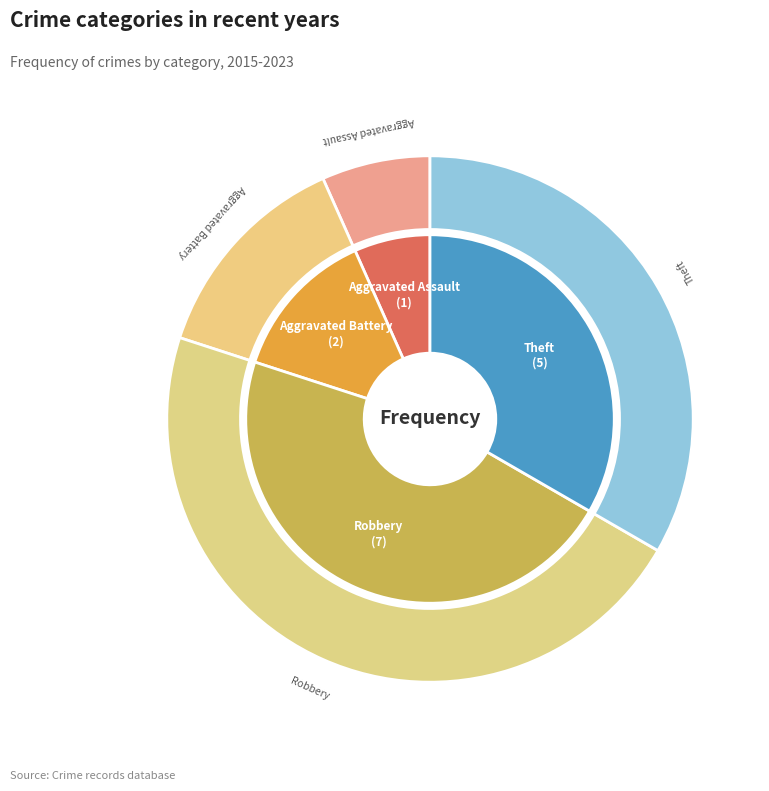

The Motor Vehicle Theft slice represents 0% of the pie. True or false?

True